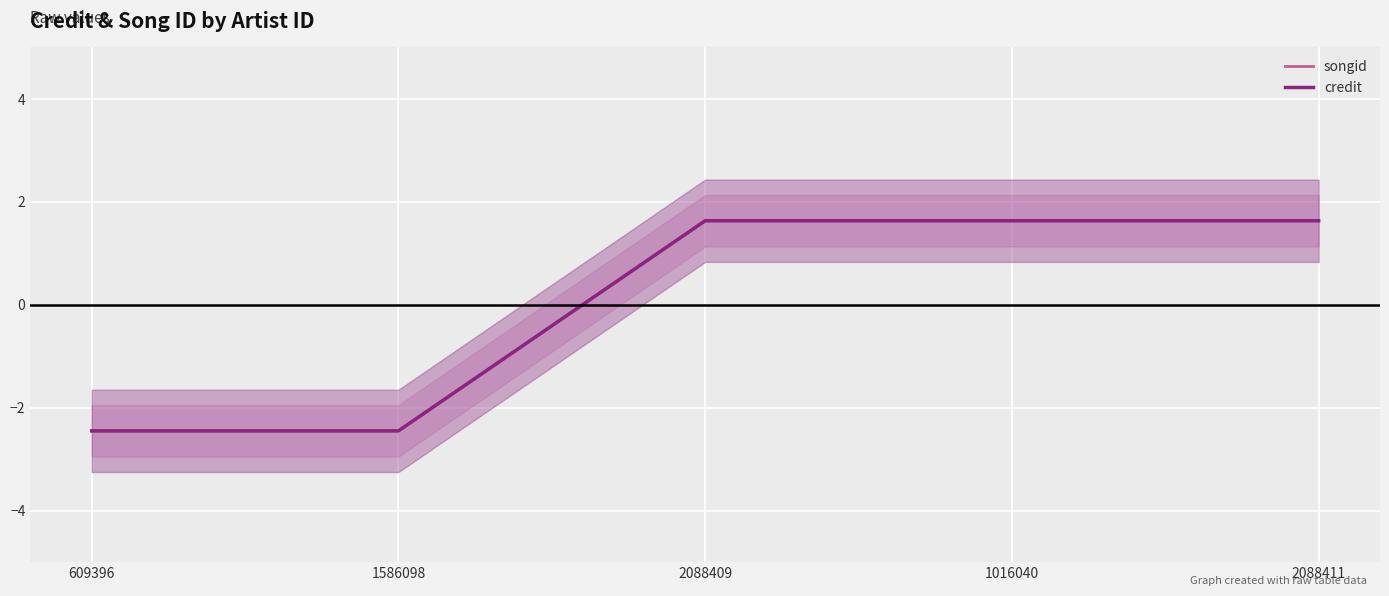

At which category is the sum across all series the highest?

2088411